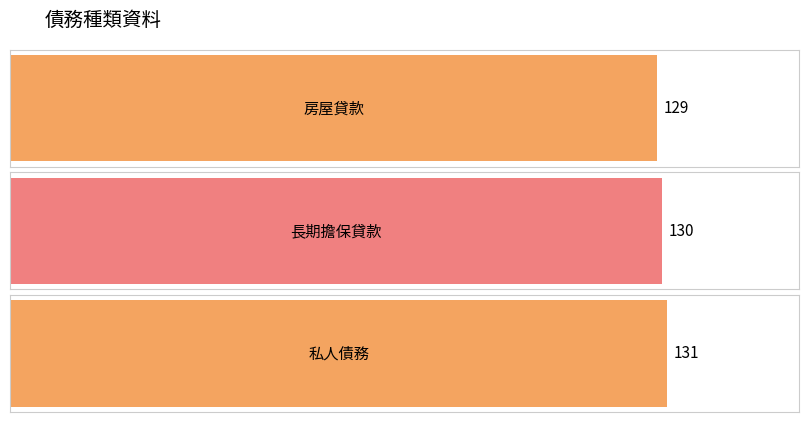

How many values exceed 130?

1